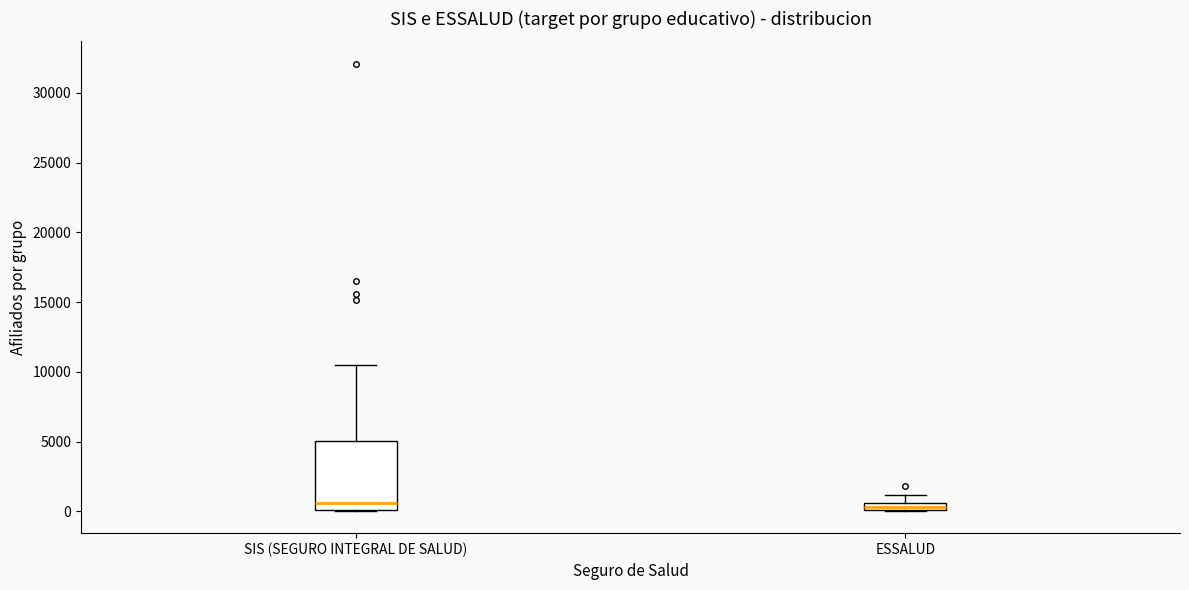

Where is the lower edge of the box for ESSALUD on the y-axis? The values are not printed on the chart, so give them approximately, as read against the axis.

0